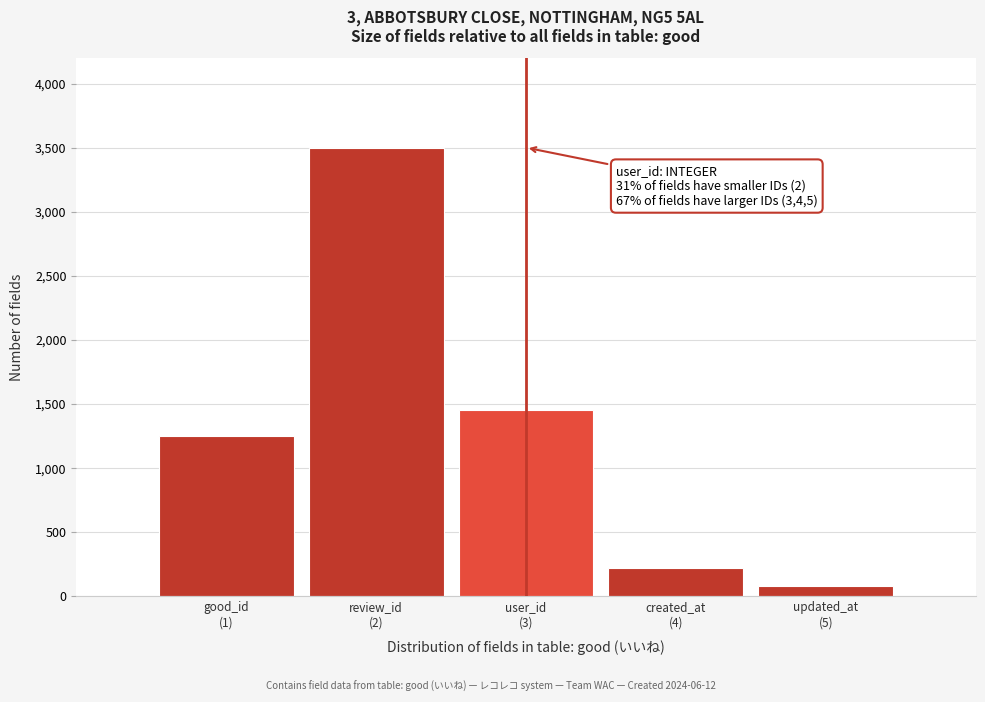

Reading right to left, transcribe all the data shown in this chart.

80	220	1450	3500	1250